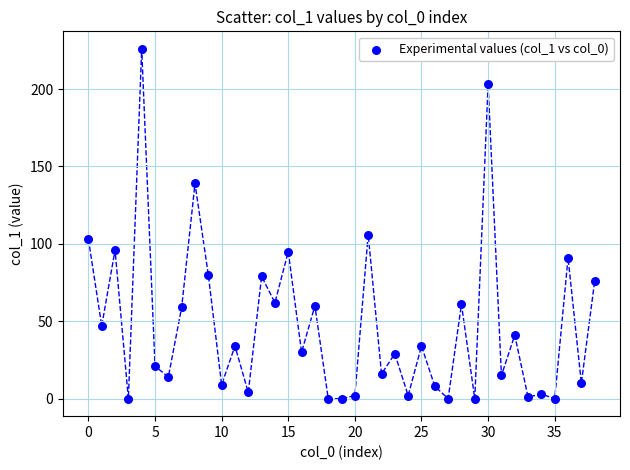

What Y value in the scatter plot is closest to 113?

106